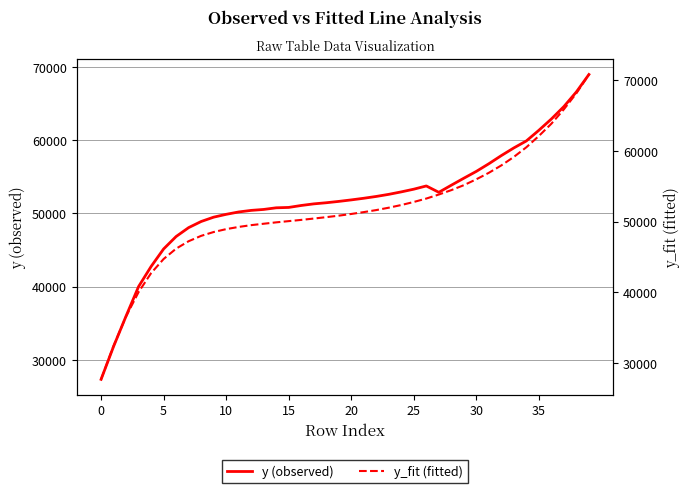

Count the number of data series in this chart.

2